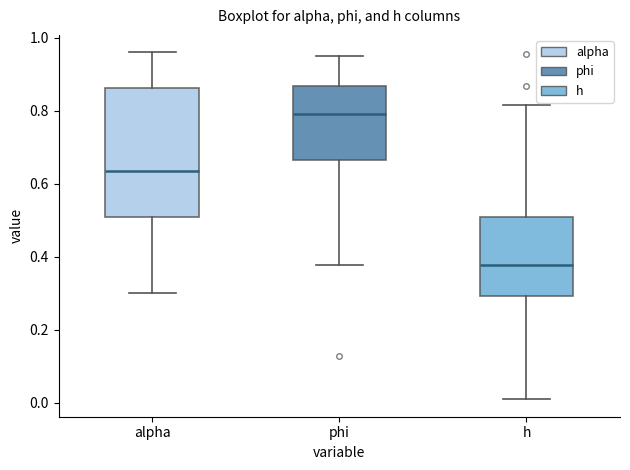

Reading left to right, transcribe this box plot: for each box, give where its median line is, the range the box spans, and where its two whiskers end, as read against the y-axis. The values are not printed on the chart, so give them approximately, as read against the axis.

alpha: median 0.64, box 0.50 to 0.86, whiskers 0.30 to 0.96
phi: median 0.80, box 0.66 to 0.86, whiskers 0.38 to 0.96
h: median 0.38, box 0.30 to 0.52, whiskers 0.00 to 0.82